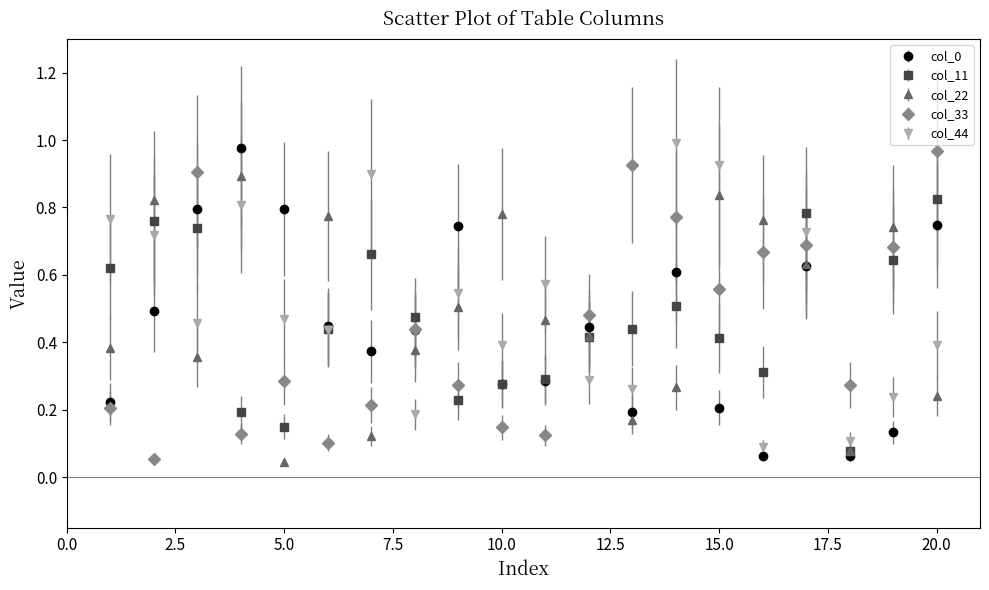

True or false: col_44 and col_22 cross at least once.

True